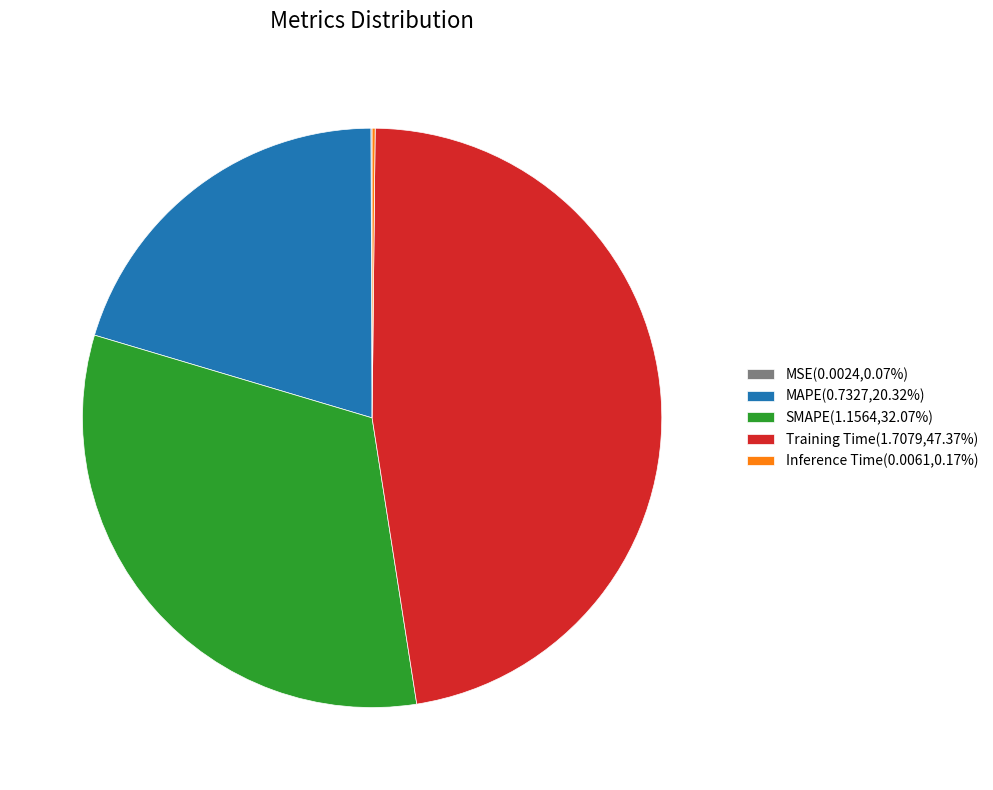

Is there any slice that represents more than half of the pie?

No